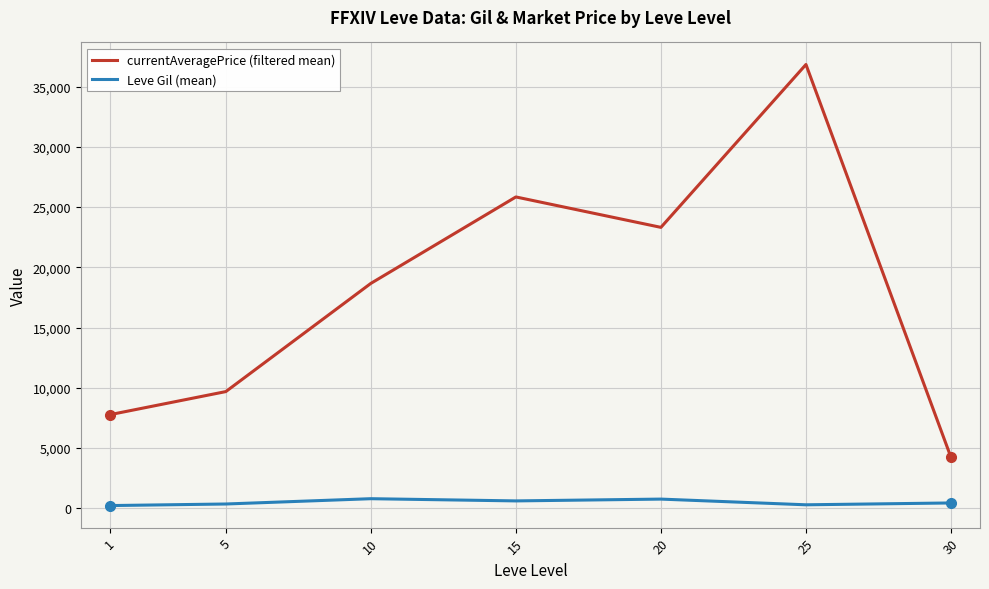

Which series has the widest spread of values?

currentAveragePrice (filtered mean)